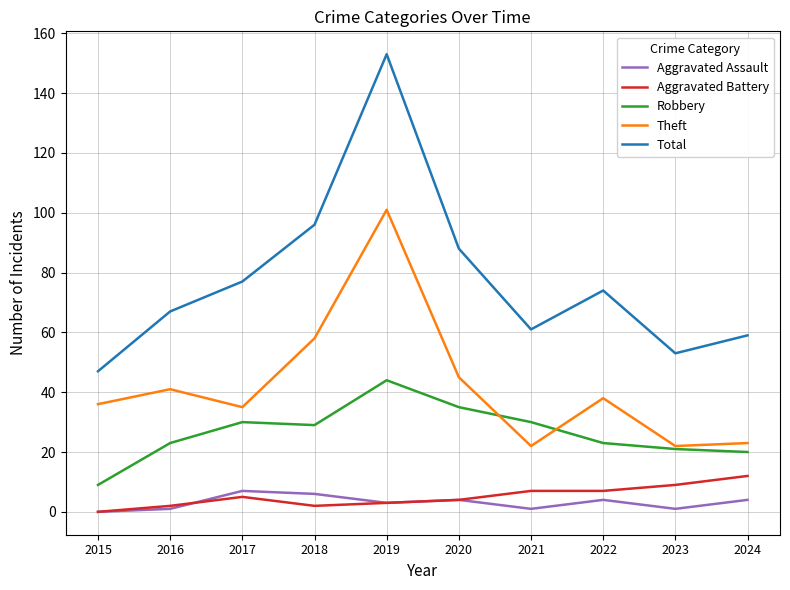

What are all the series names shown in the legend?

Aggravated Assault, Aggravated Battery, Robbery, Theft, Total